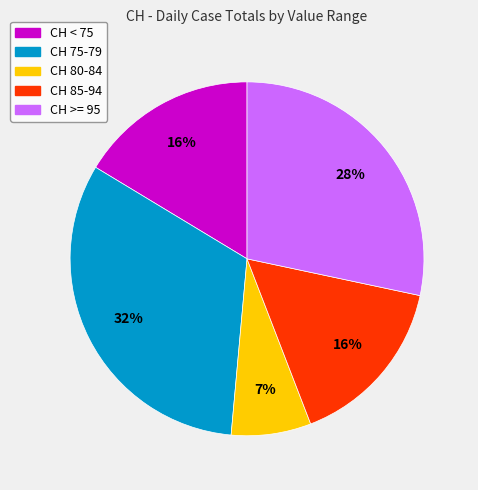

The CH 85-94 slice represents 25% of the pie. True or false?

False